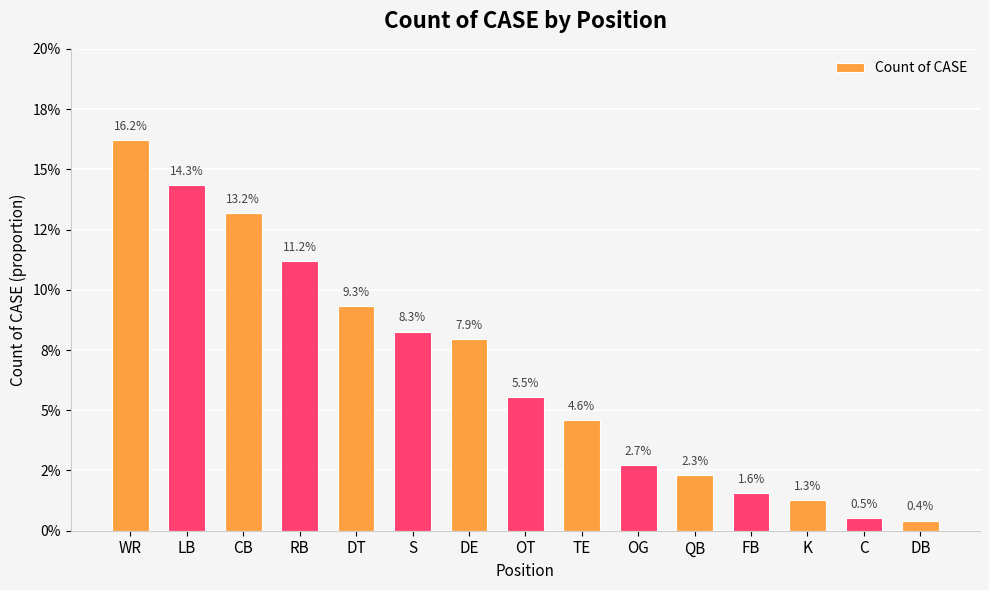

Rank the categories by value from lowest to highest.

DB, C, K, FB, QB, OG, TE, OT, DE, S, DT, RB, CB, LB, WR